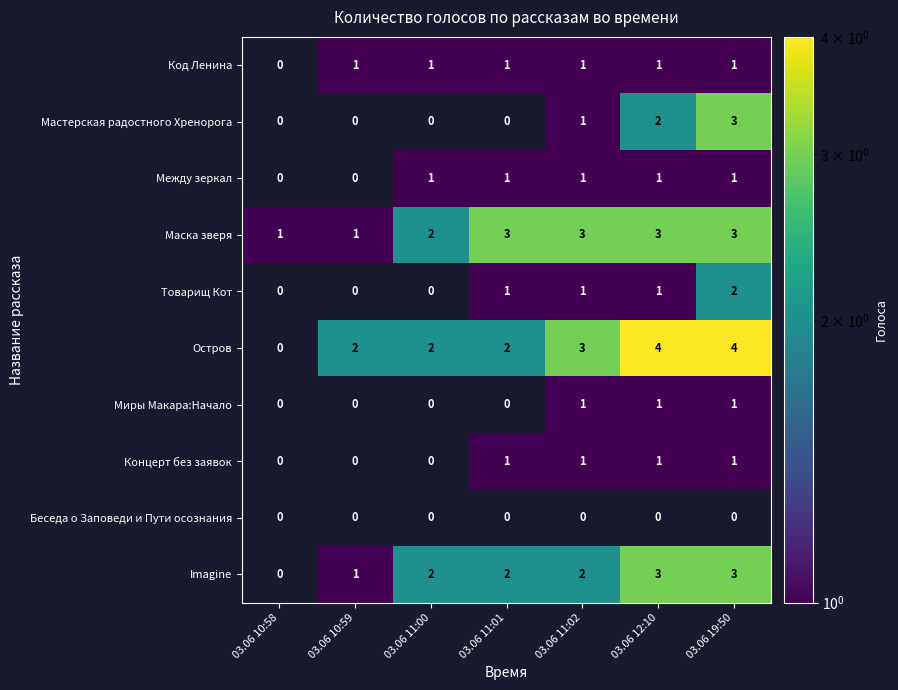

Count the number of data series in this chart.

10